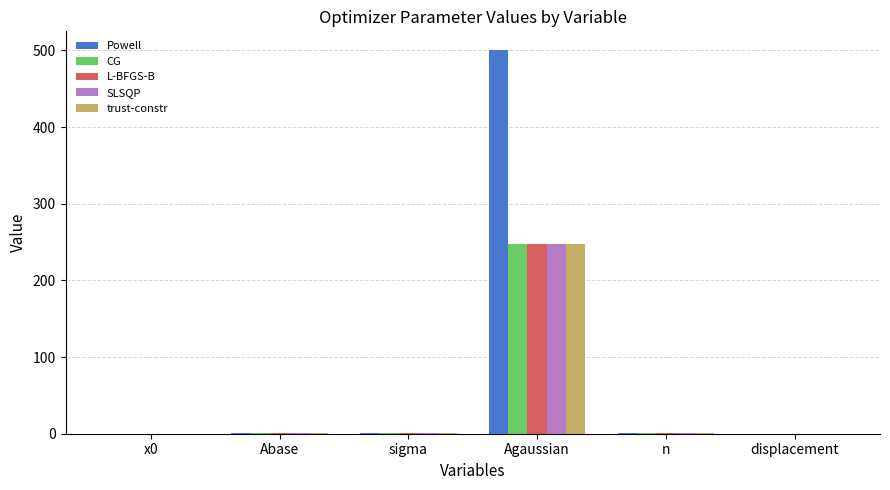

What is the greatest value displayed?

500.0